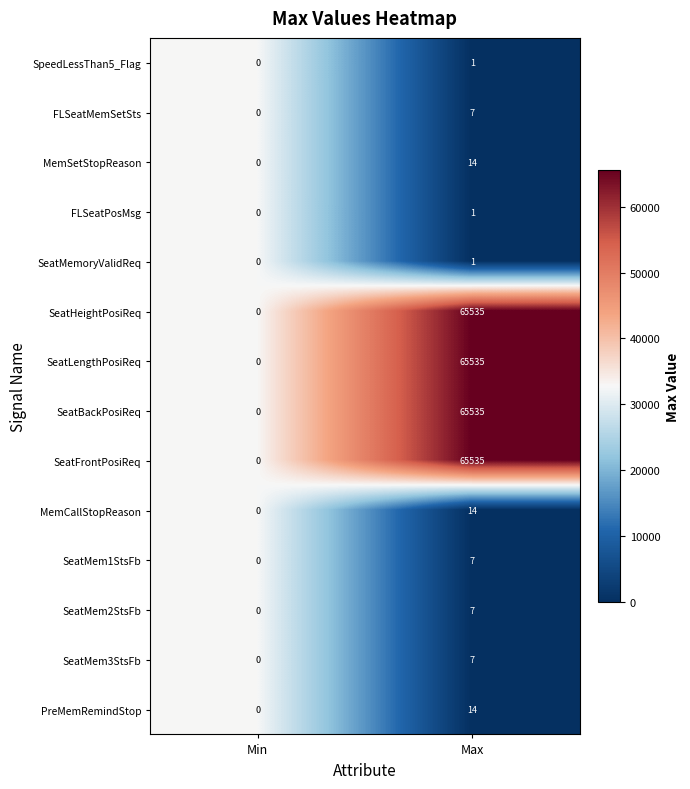

Is the value of SeatMem1StsFb at Max greater than the value of FLSeatMemSetSts at Min?

Yes